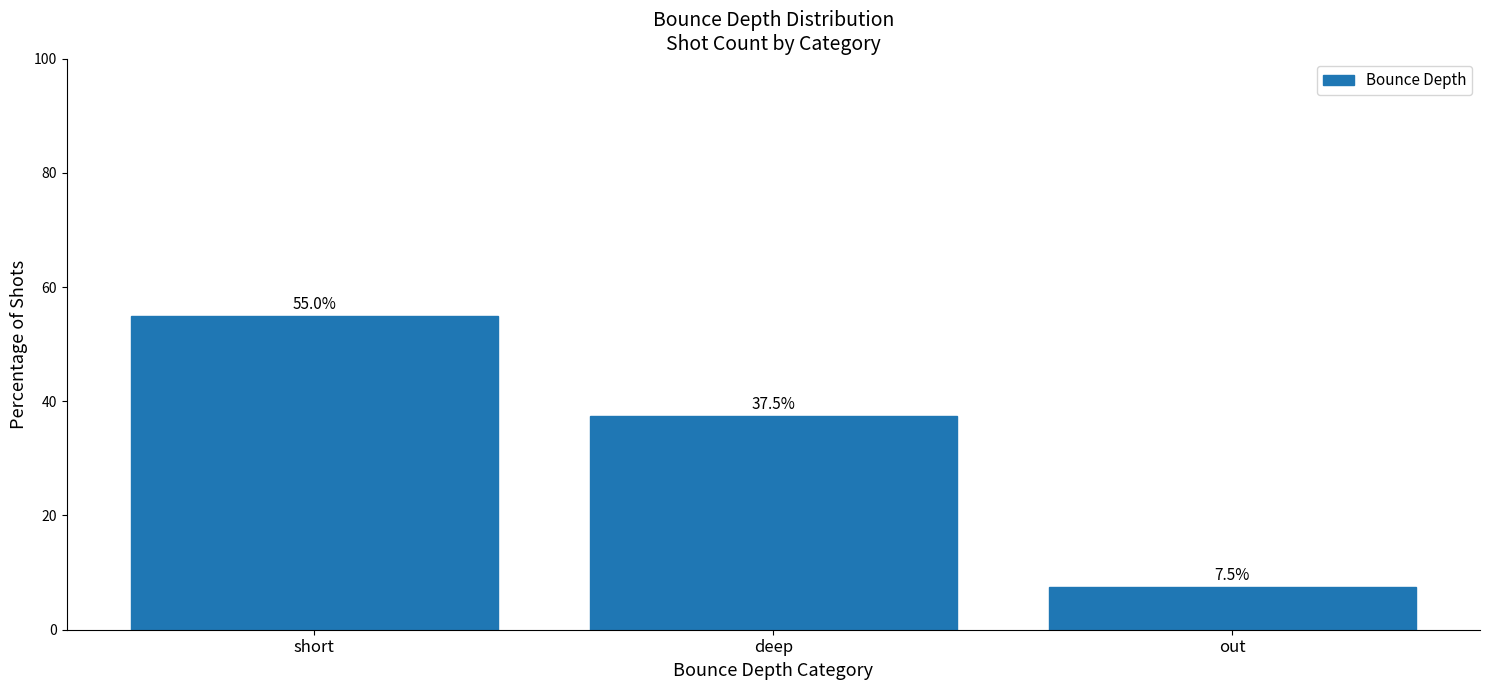

At which category does the chart reach its minimum across all series?

out